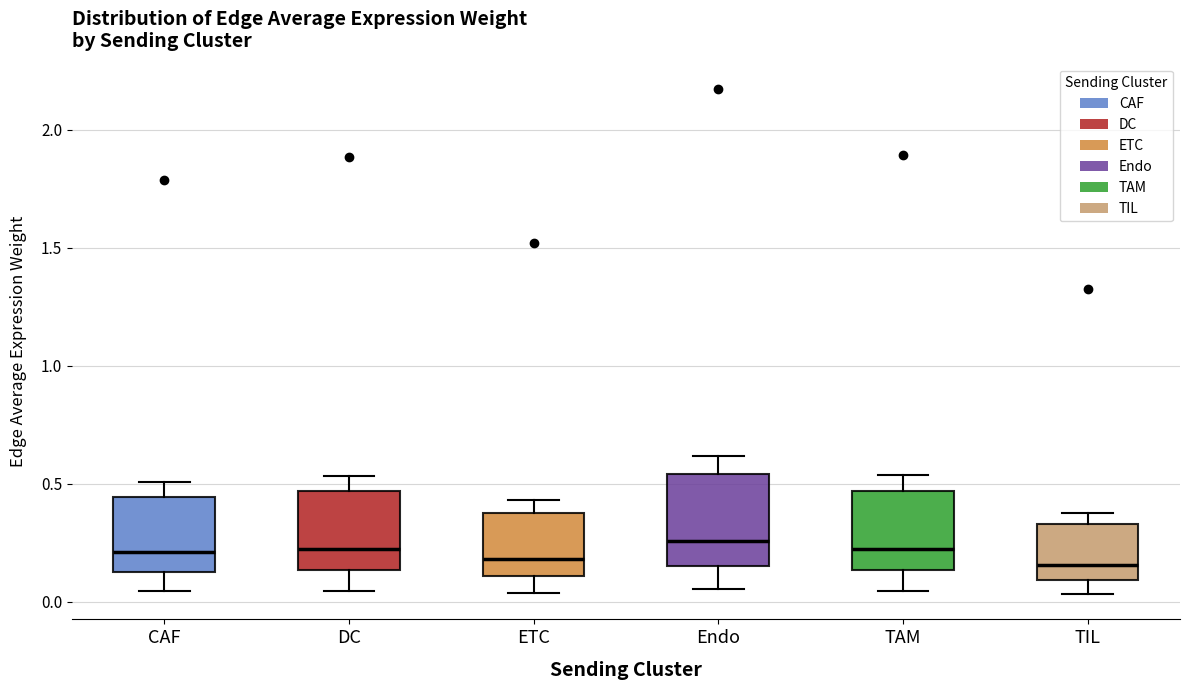

Where does the lower whisker of the box for Endo end on the y-axis? The values are not printed on the chart, so give them approximately, as read against the axis.

0.05